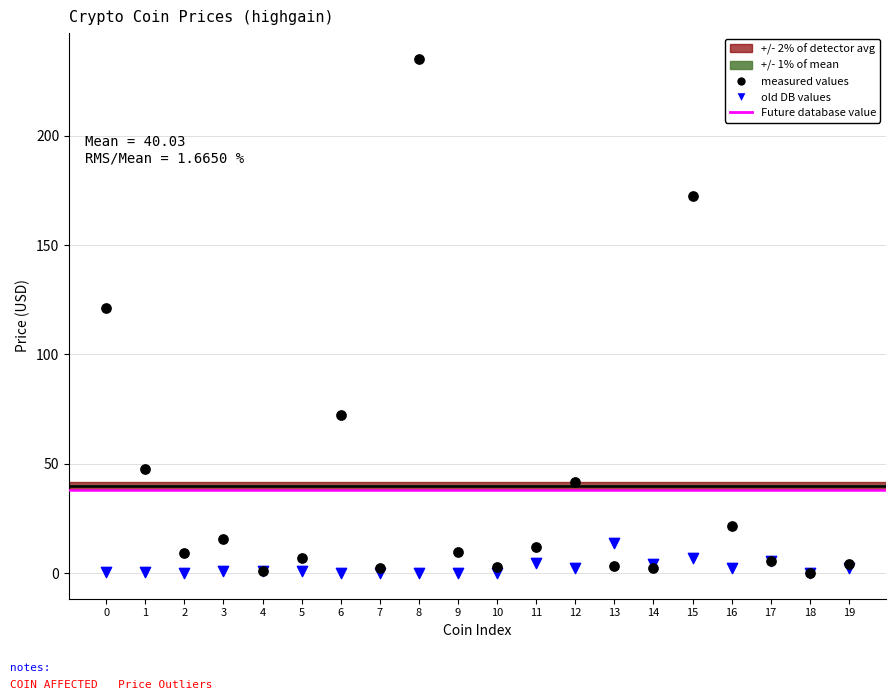

In the measured values series, what Y value is closest to 117?

121.0